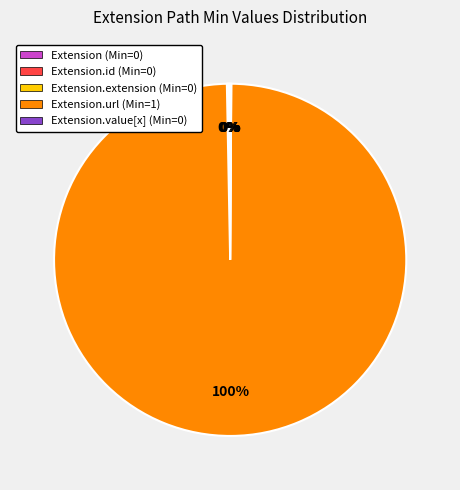

To the nearest percent, what is the average slice percentage?

20%